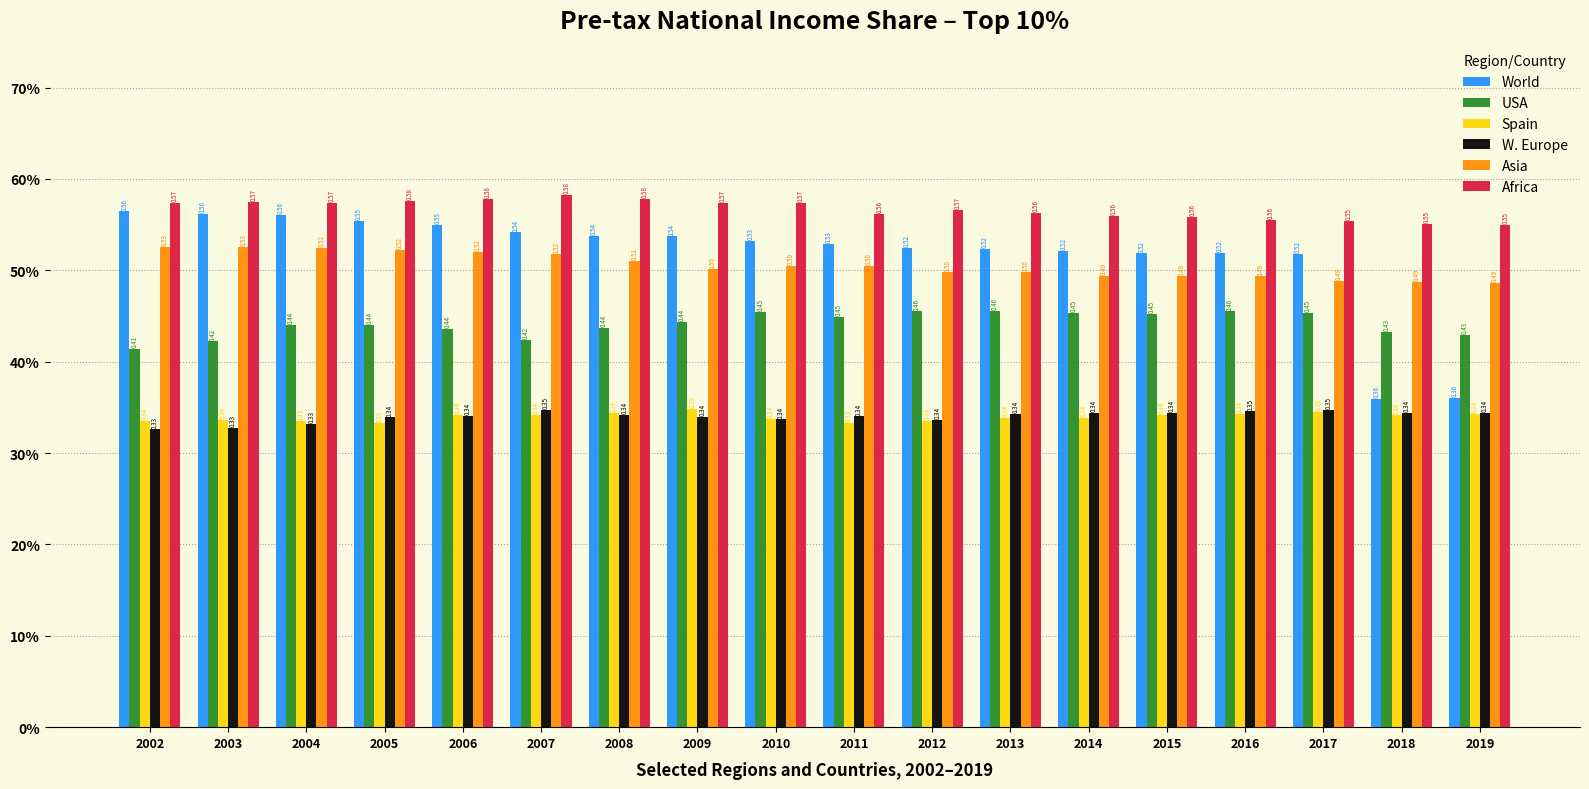

At which category is the sum across all series the highest?

2006